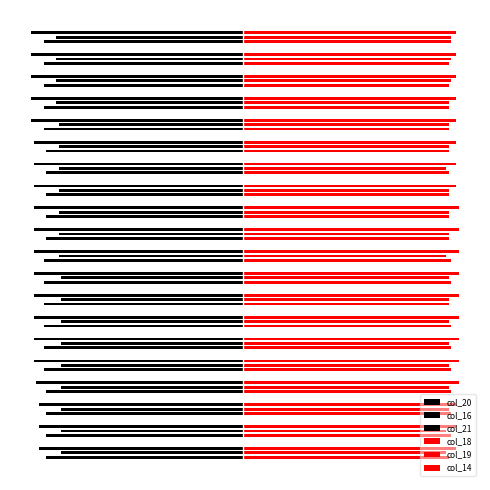

List the series in order of their peak value, highest first.

col_14, col_18, col_19, col_16, col_20, col_21